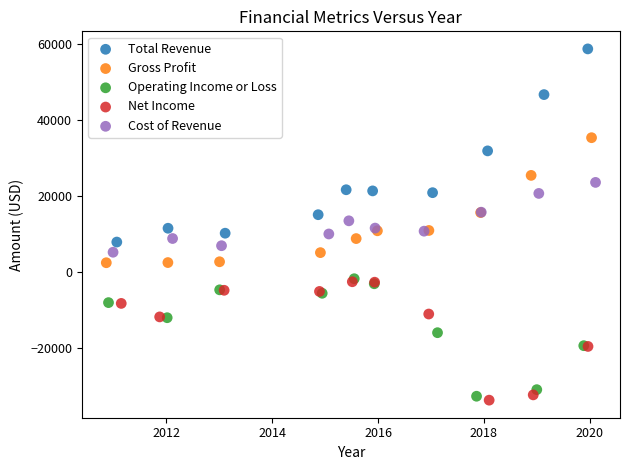

Which series has the widest spread of Y values?

Total Revenue